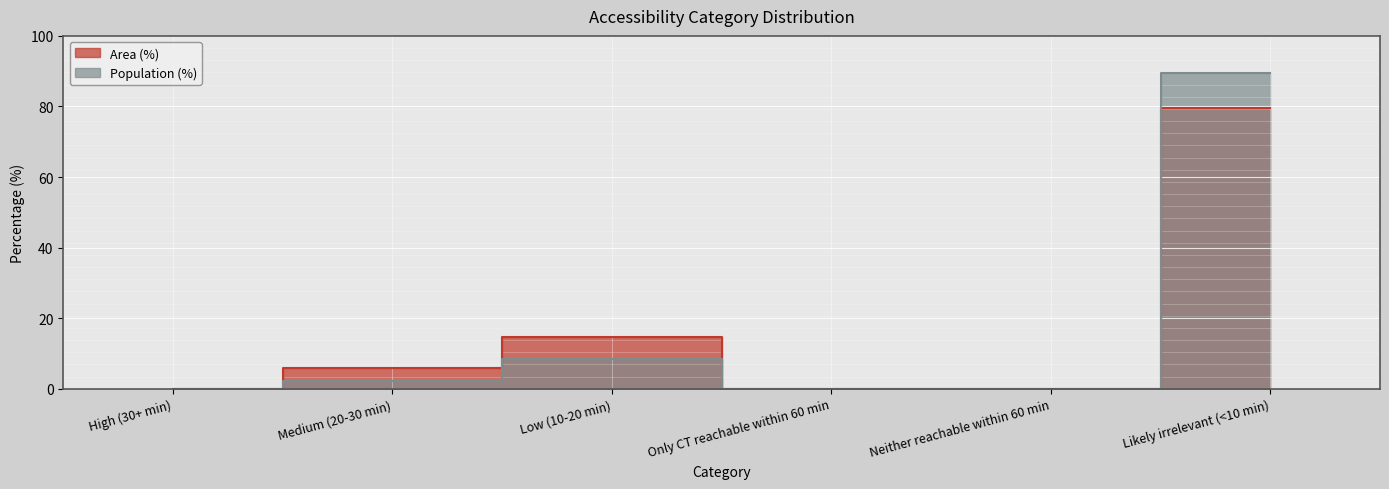

What is the label of the 3rd point from the left?

Low (10-20 min)